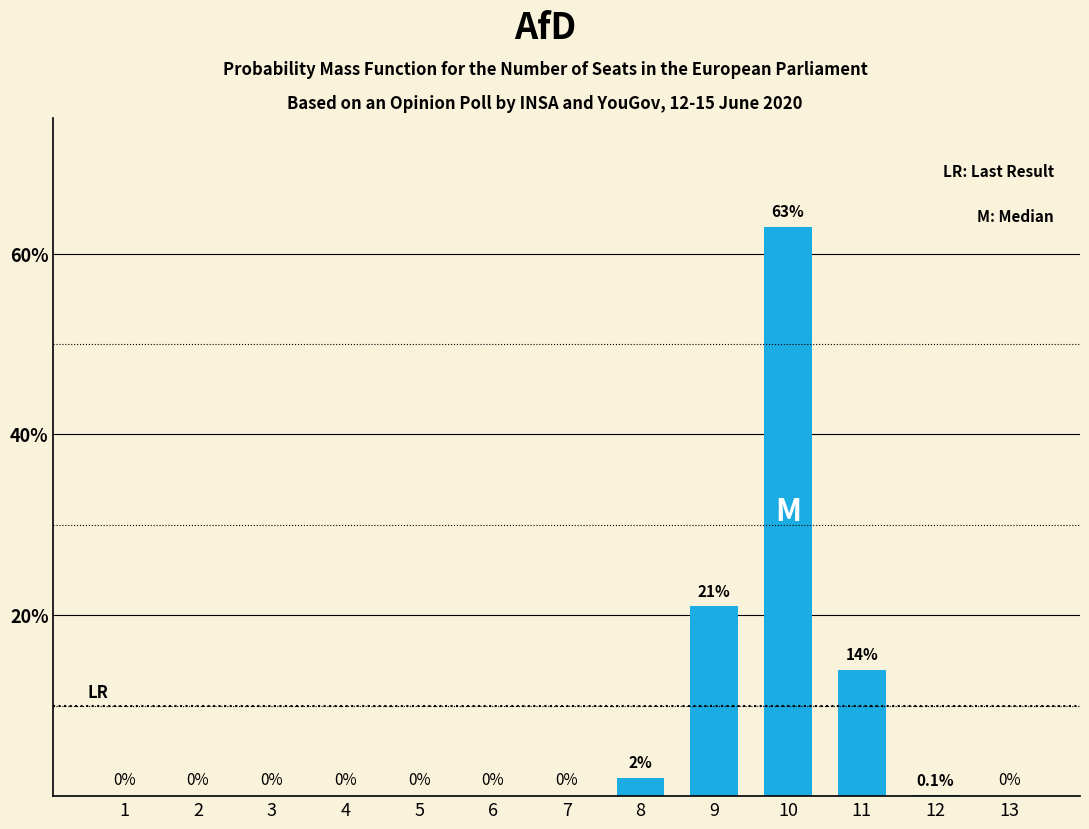

What is the greatest value displayed?

63.0